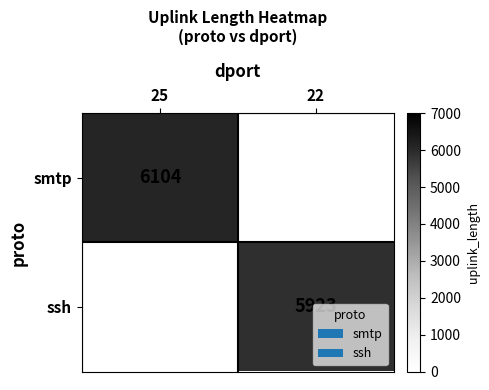

Is it true that ssh equals 5923 at 22?

True